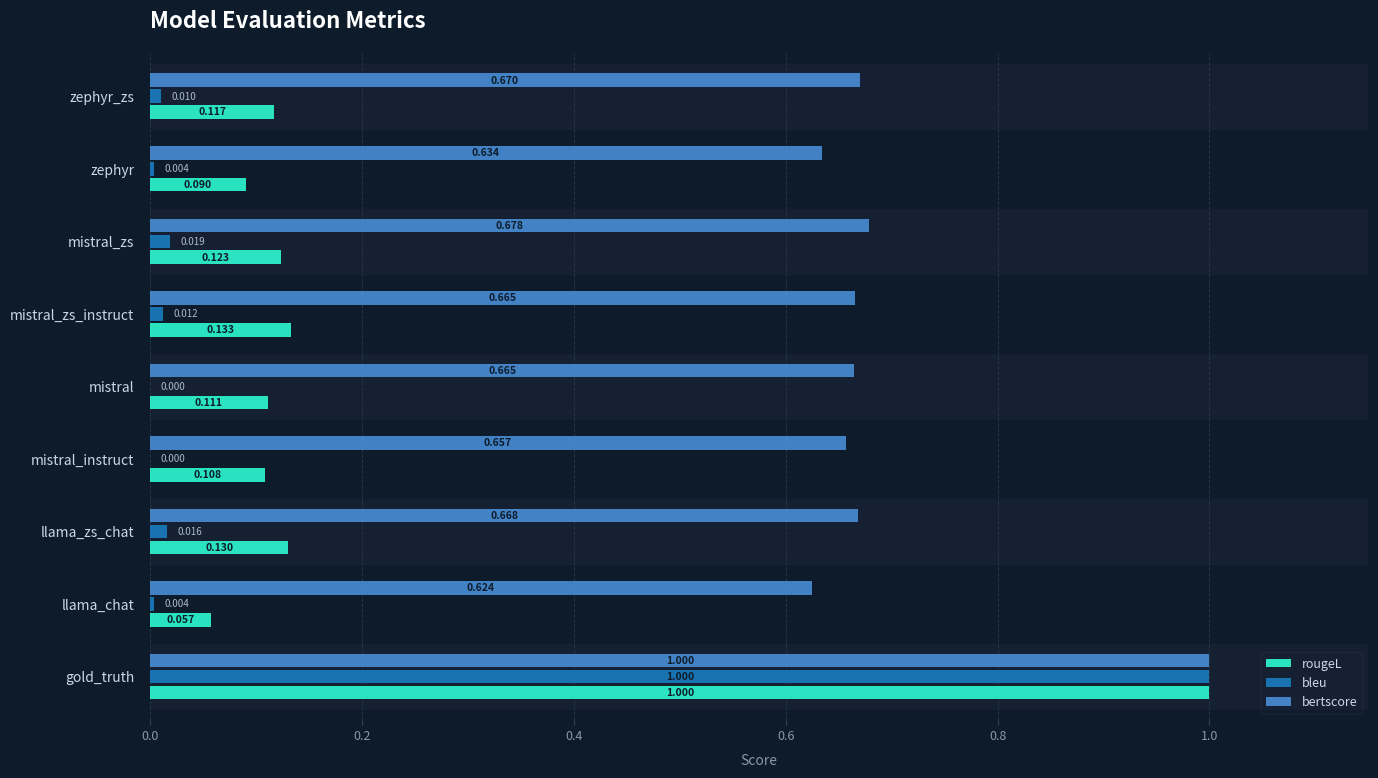

Which category has the highest value across all series?

gold_truth